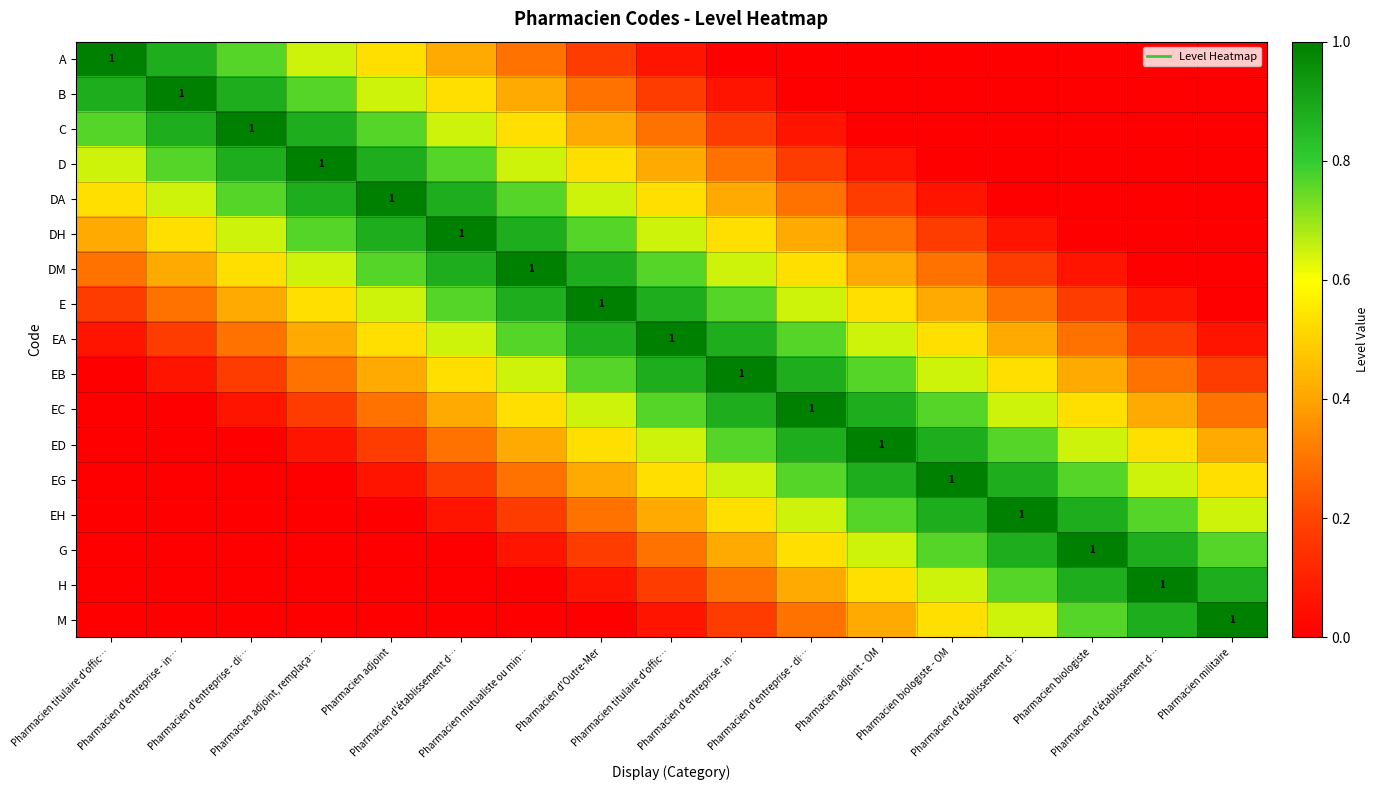

Rank the categories by E value from highest to lowest.

Pharmacien d'Outre-Mer, Pharmacien mutualiste ou min…, Pharmacien titulaire d'offic…, Pharmacien d'établissement d…, Pharmacien d'entreprise - in…, Pharmacien adjoint, Pharmacien d'entreprise - di…, Pharmacien adjoint, remplaça…, Pharmacien adjoint - OM, Pharmacien d'entreprise - di…, Pharmacien biologiste - OM, Pharmacien d'entreprise - in…, Pharmacien d'établissement d…, Pharmacien titulaire d'offic…, Pharmacien biologiste, Pharmacien d'établissement d…, Pharmacien militaire